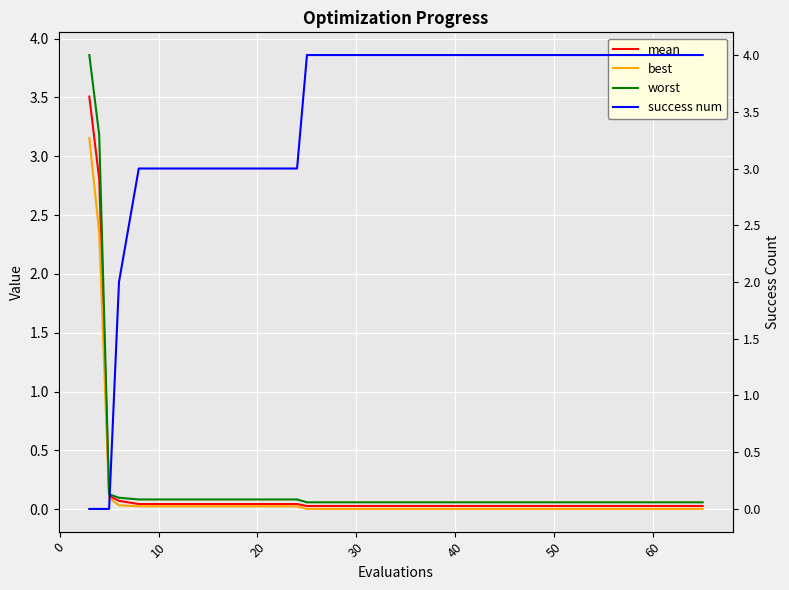

What is the maximum value for mean?

3.5